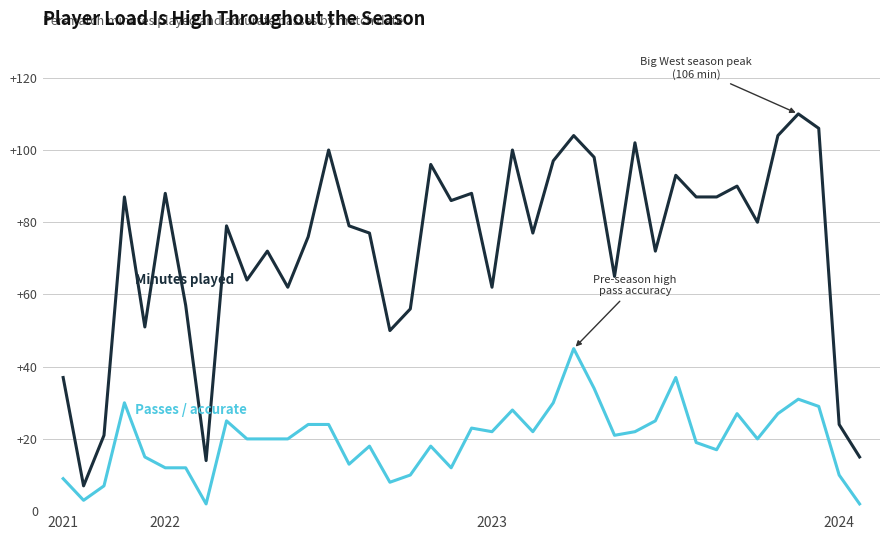

The value of Passes / accurate at 34 is 20. True or false?

True